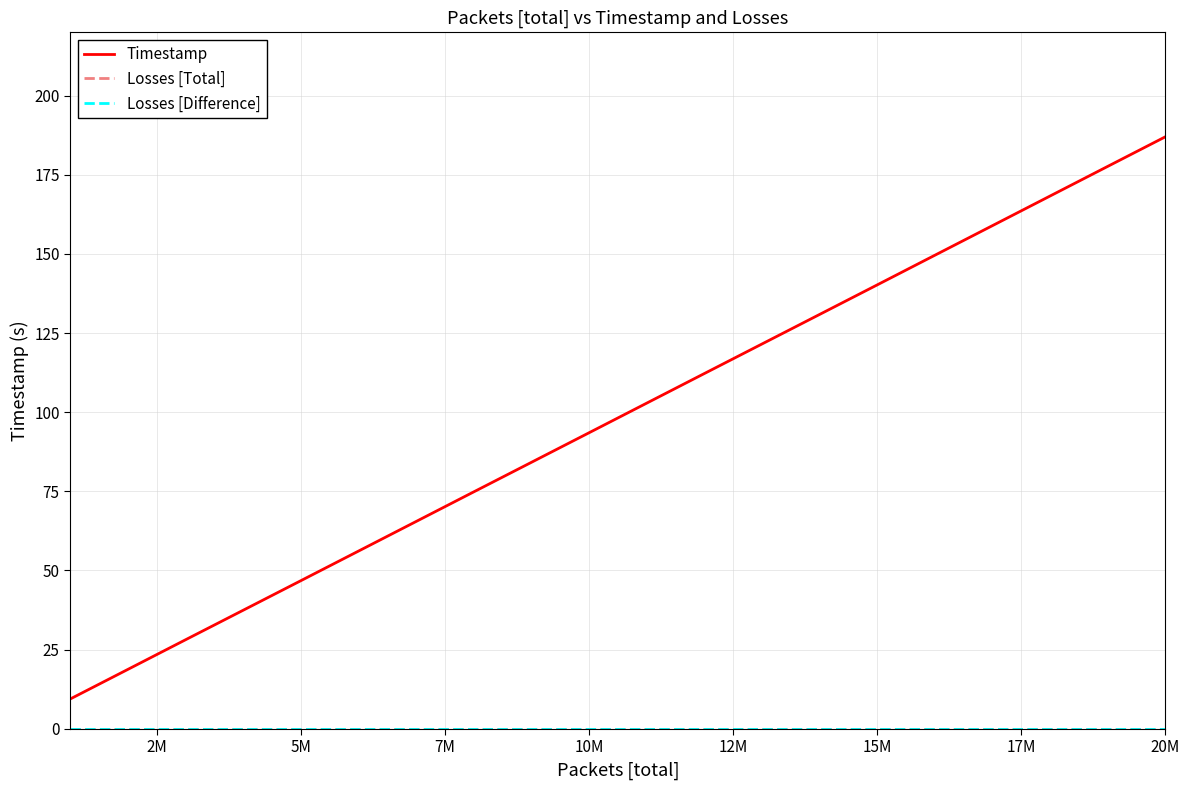

Does the chart display data point markers on the line(s)?

No